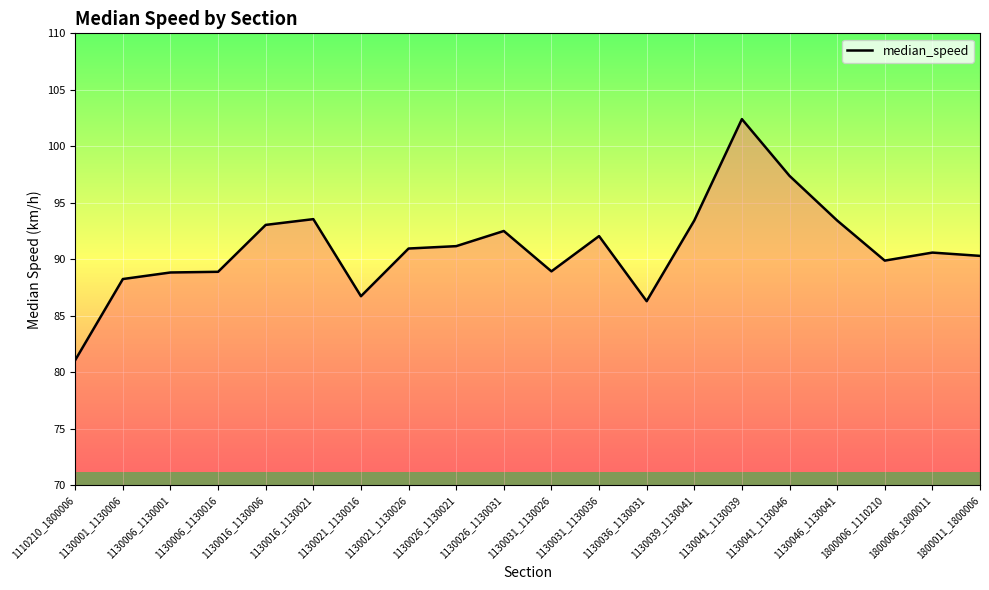

True or false: there are more than 1 points higher than both neighbors.

True